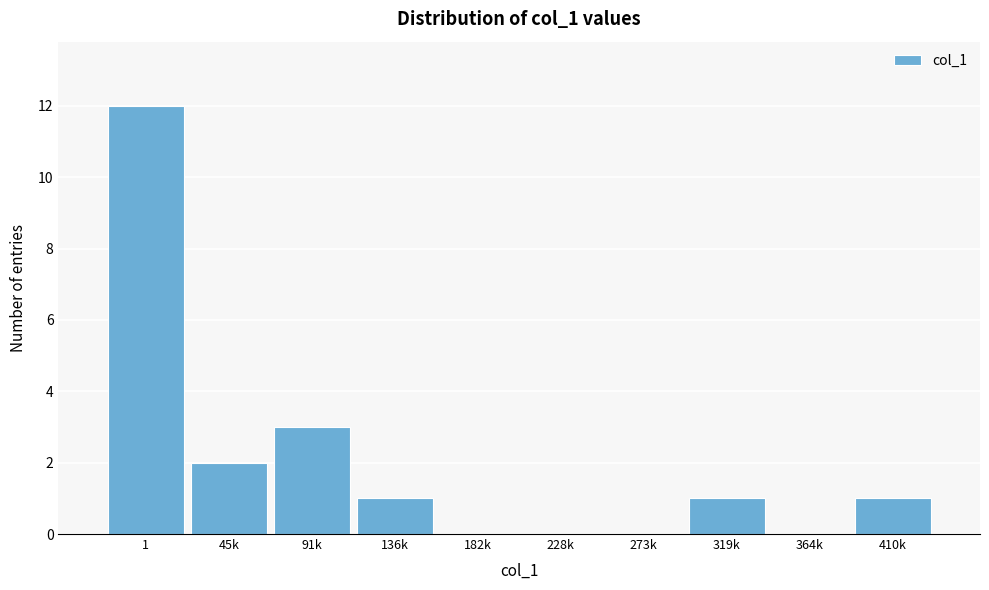

Reading left to right, extract all data points from this chart.

1=12	45k=2	91k=3	136k=1	182k=0	228k=0	273k=0	319k=1	364k=0	410k=1